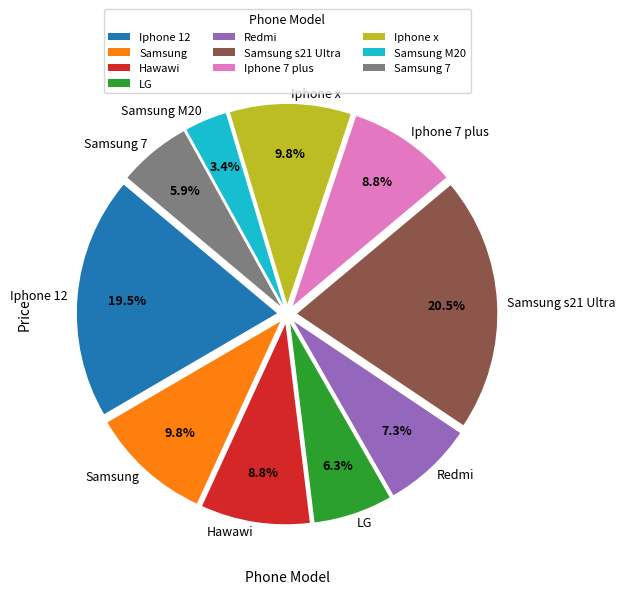

What is the smallest slice in the pie chart?

Samsung M20